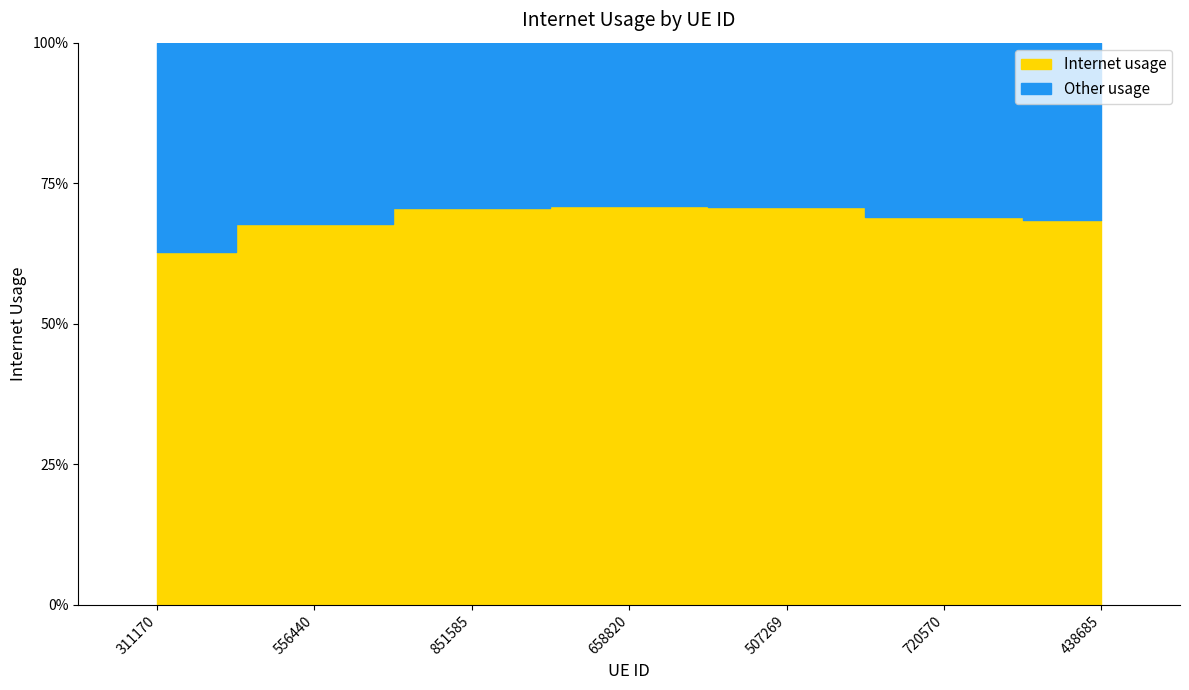

What is the value of the 6th point from the left?

0.7